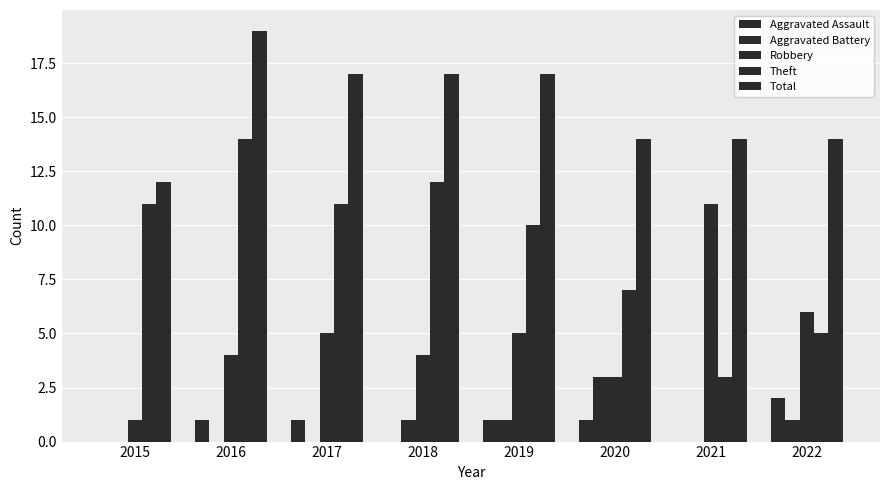

Count the Robbery values in the range 4 to 6.

5